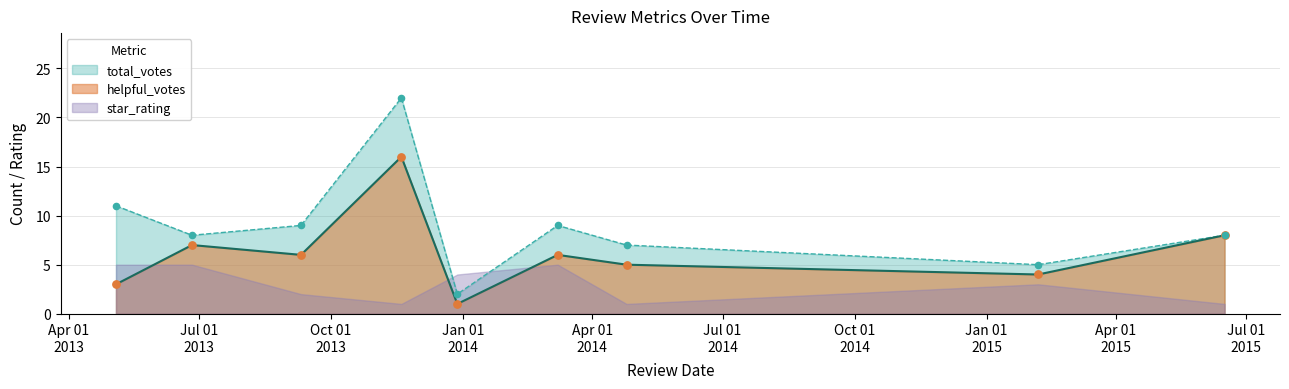

At which category is the sum across all series the highest?

11/19/2013